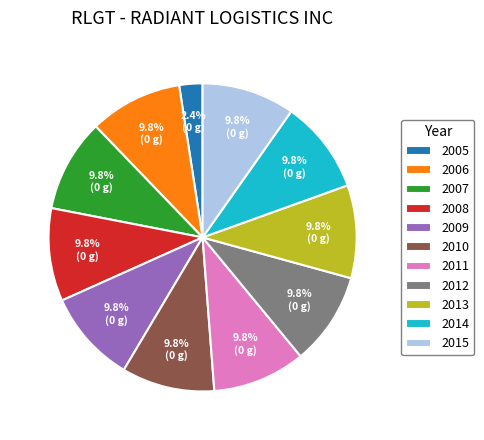

Does any single category account for the majority?

No